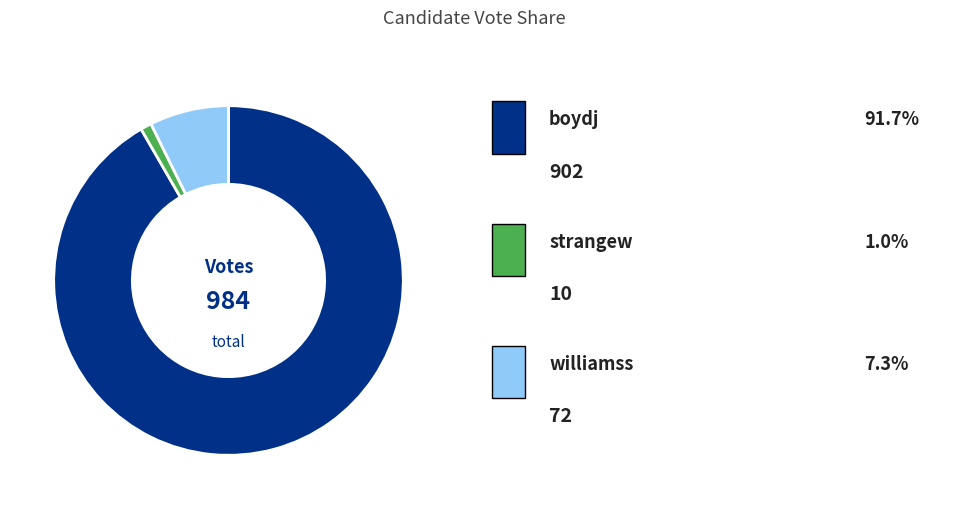

Does any single category account for the majority?

Yes